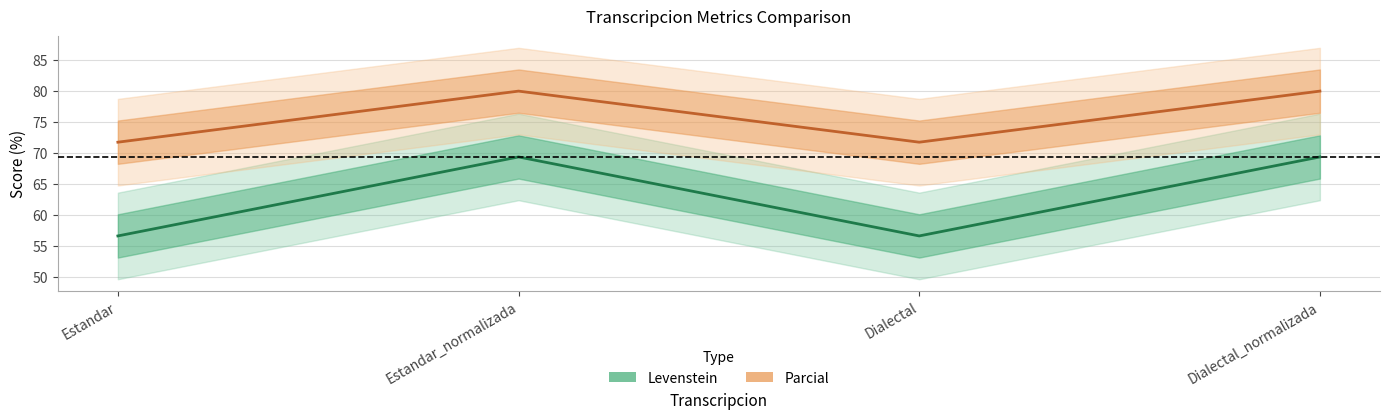

True or false: Levenstein and Parcial cross at least once.

False